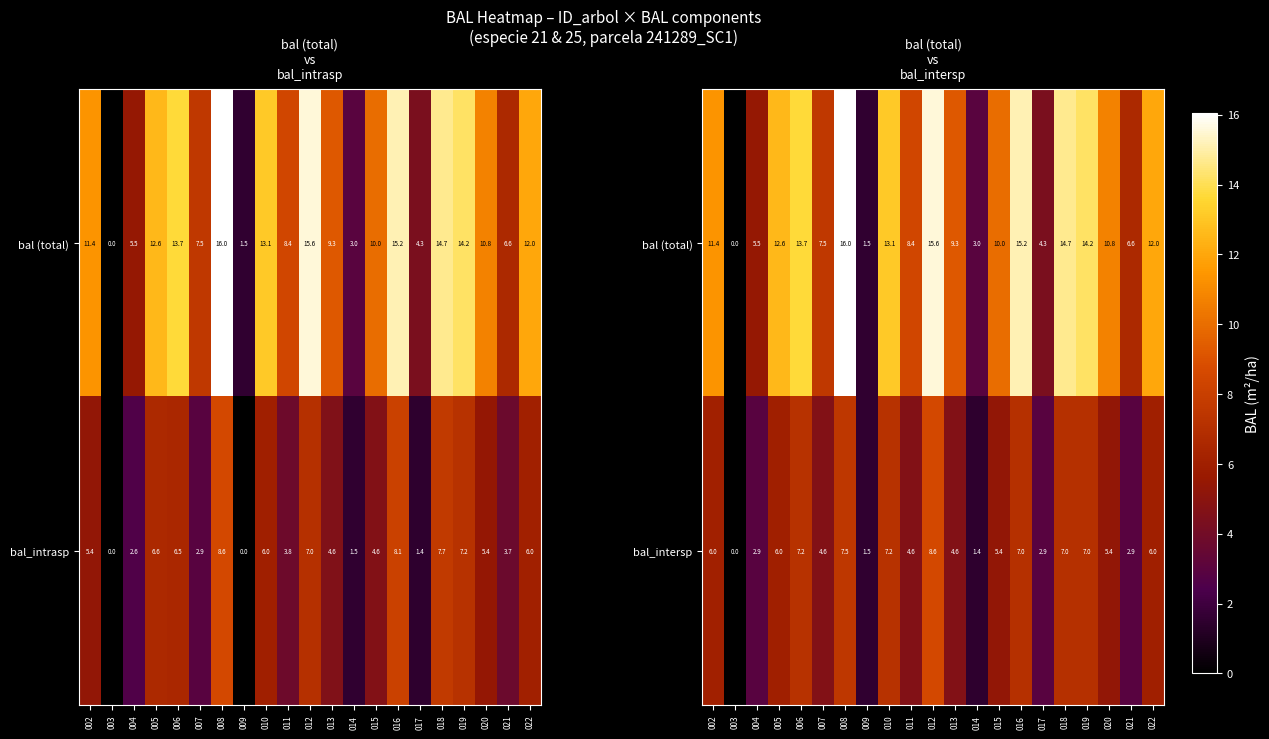

The bal_intersp series shows 9.3 at 016. True or false?

False